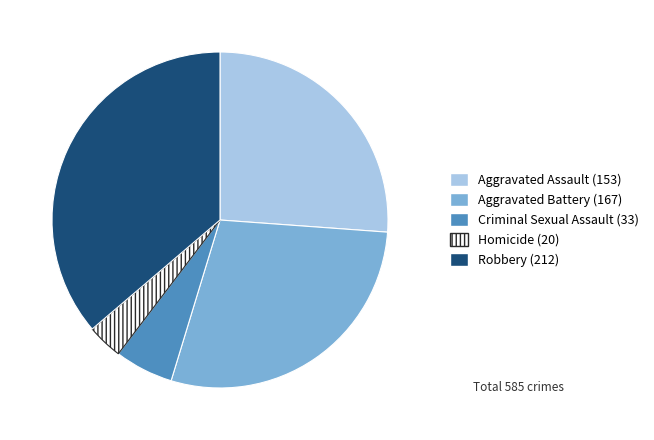

Is there any slice that represents more than half of the pie?

No